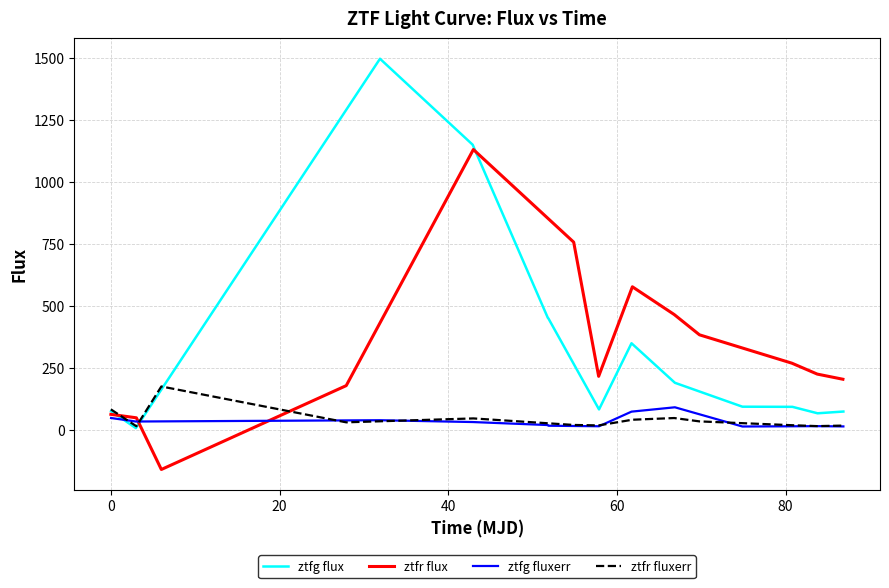

Which series has the largest total across all categories?

ztfg flux